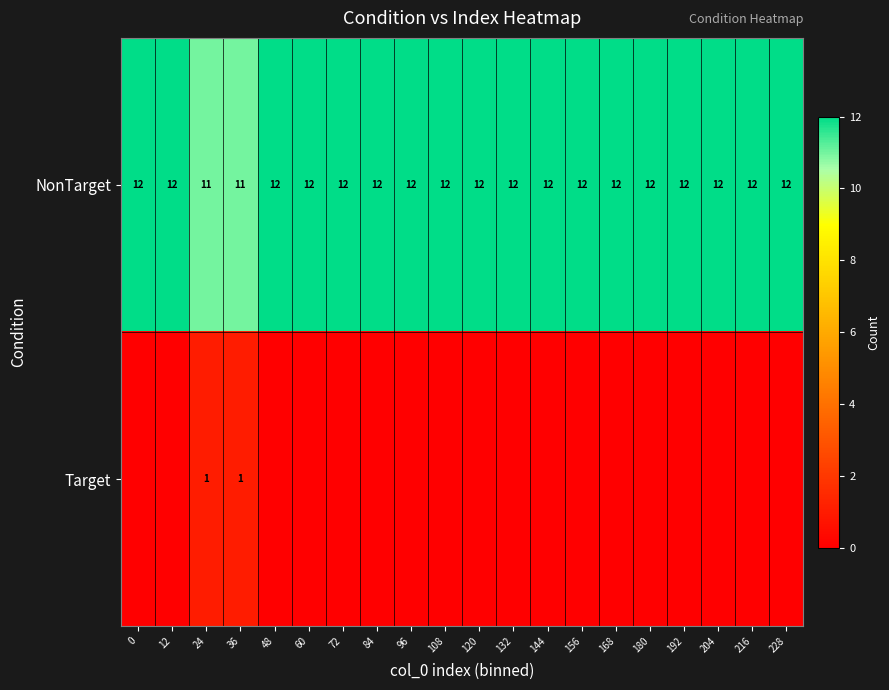

Reading left to right, extract all data points from this chart.

row_0: 12	12	11	11	12	12	12	12	12	12	12	12	12	12	12	12	12	12	12	12
row_1: 0	0	1	1	0	0	0	0	0	0	0	0	0	0	0	0	0	0	0	0